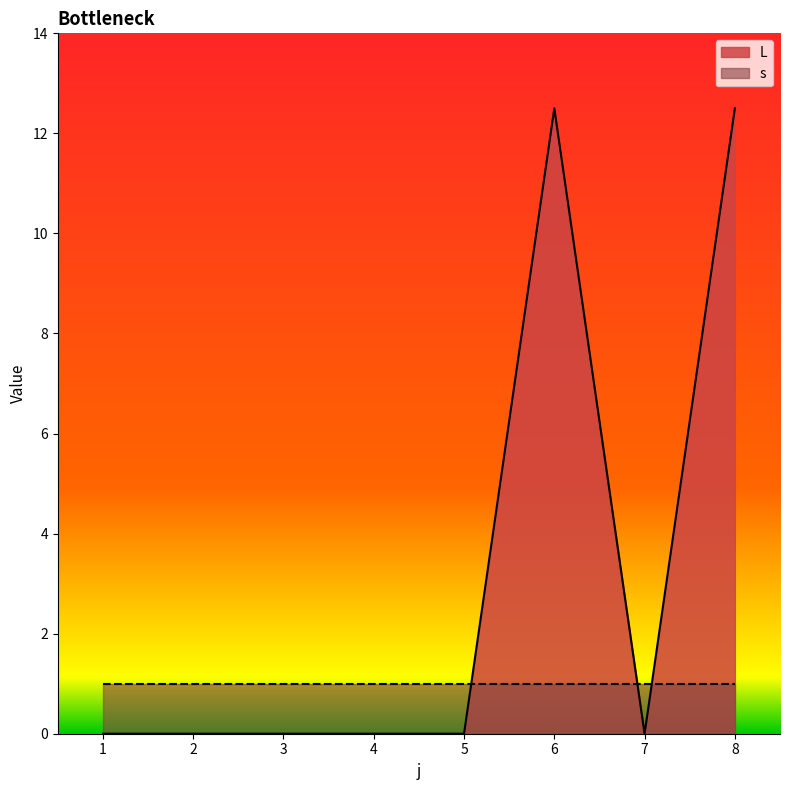

What is the difference between the maximum and minimum values?

12.5